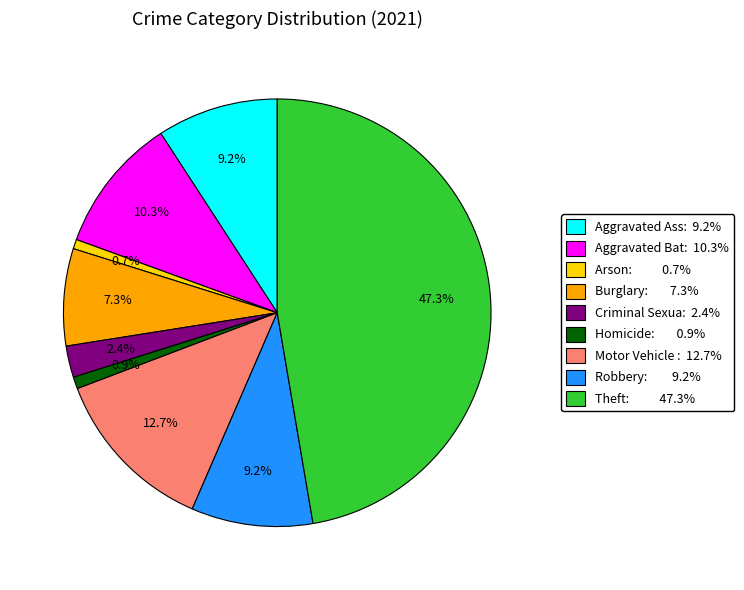

Does any single category account for the majority?

No